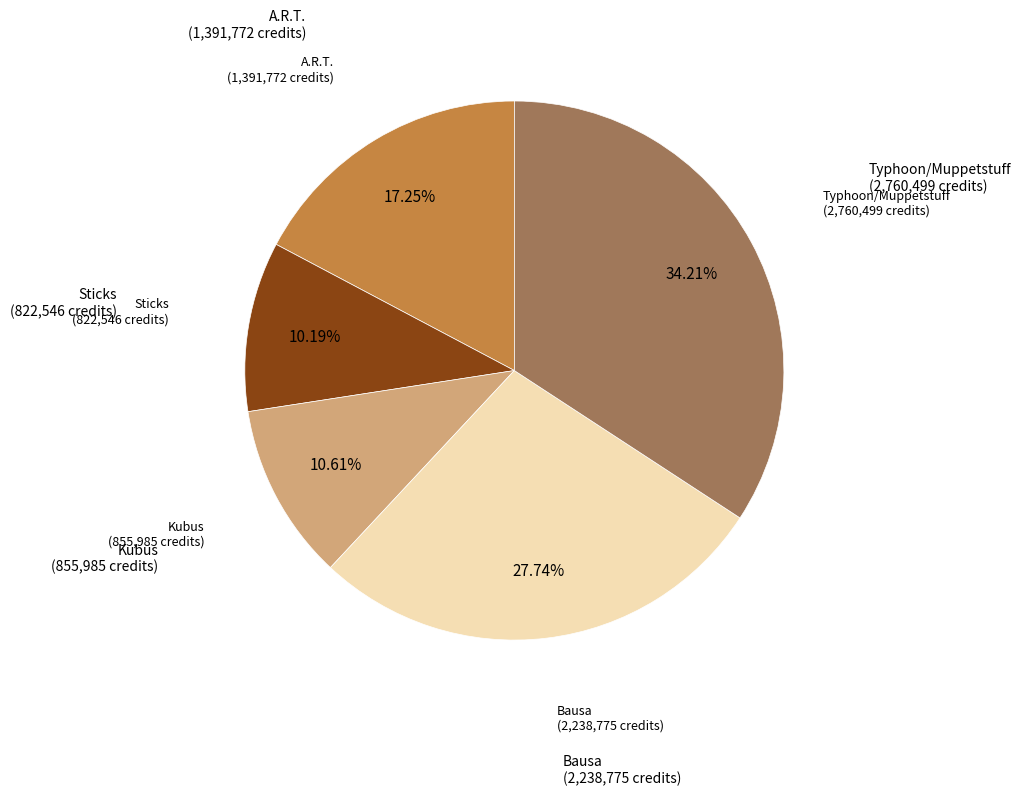

Does any single category account for the majority?

No